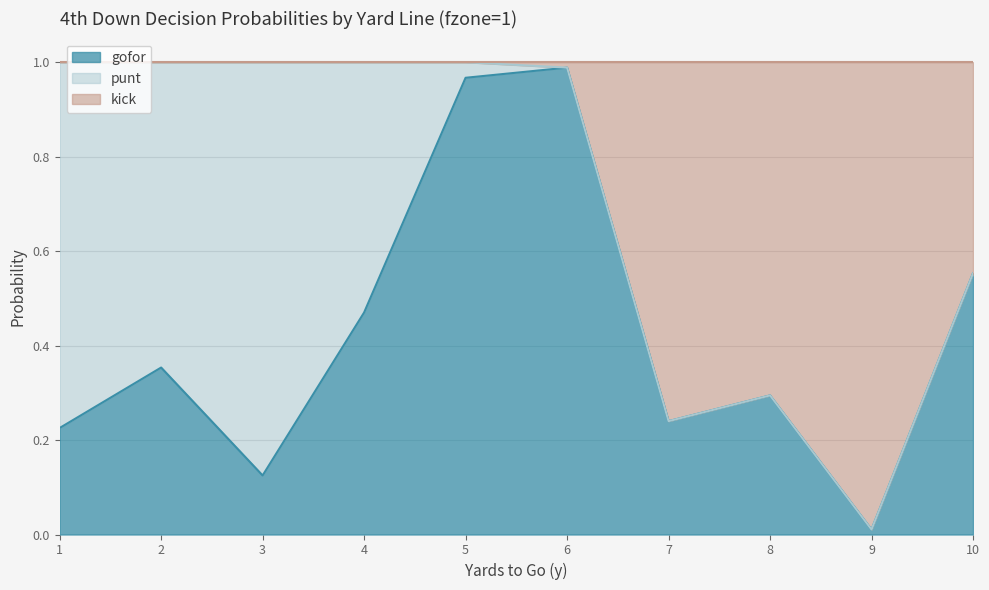

Which category has the highest value in the gofor series?

6